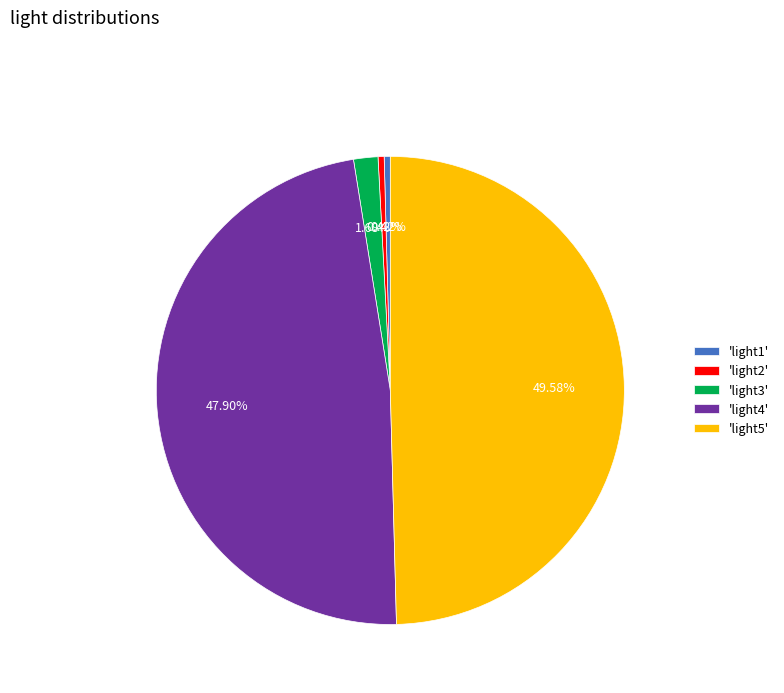

To the nearest percent, what is the average slice percentage?

20%